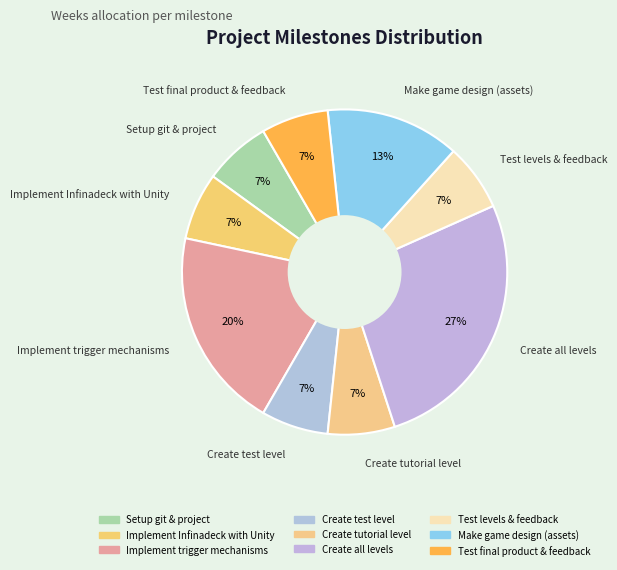

To the nearest percent, what portion does Create all levels represent?

27%